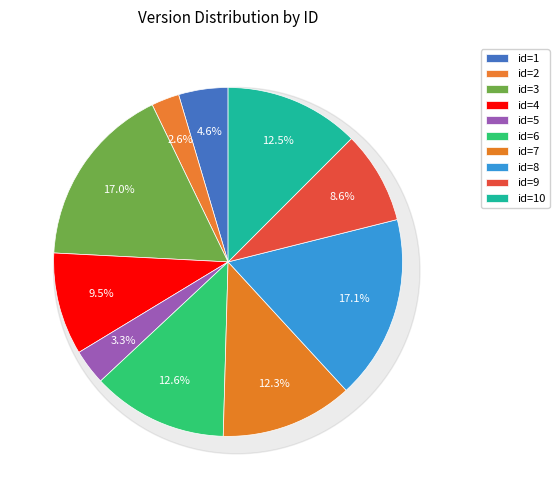

The 9 slice represents 9% of the pie. True or false?

True